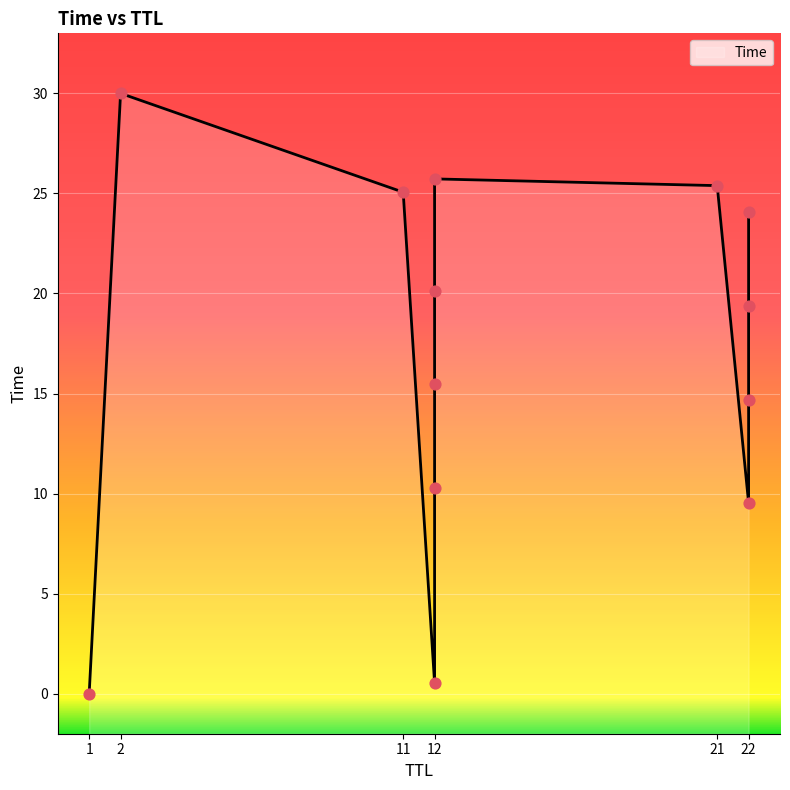

What is the ratio of the value at 12 to the value at 22?

0.4